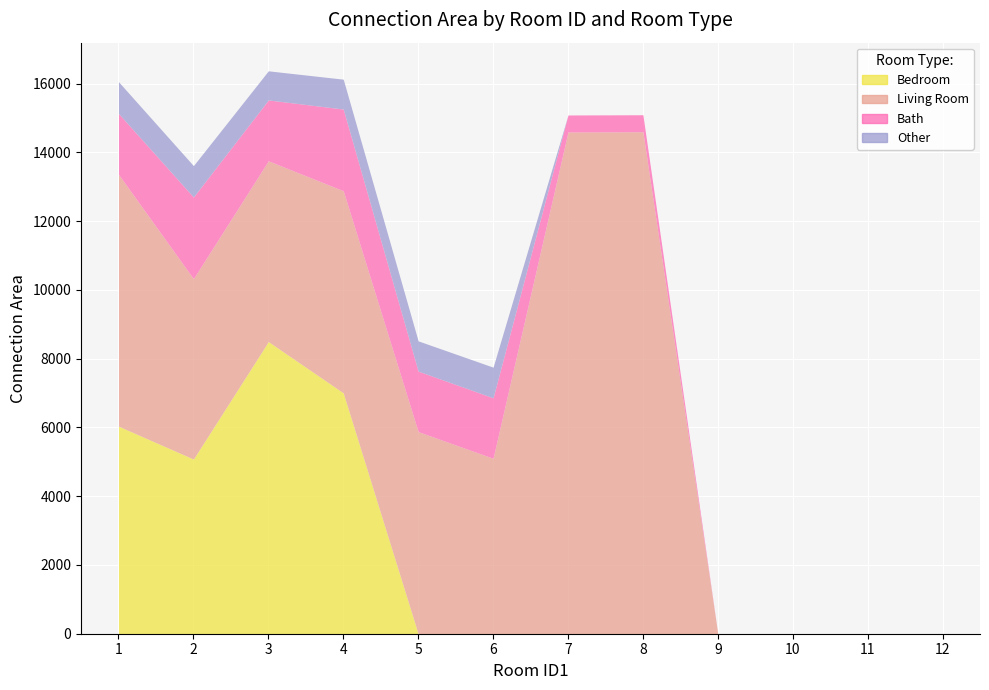

How many interior local peaks does the Bath series have?

2